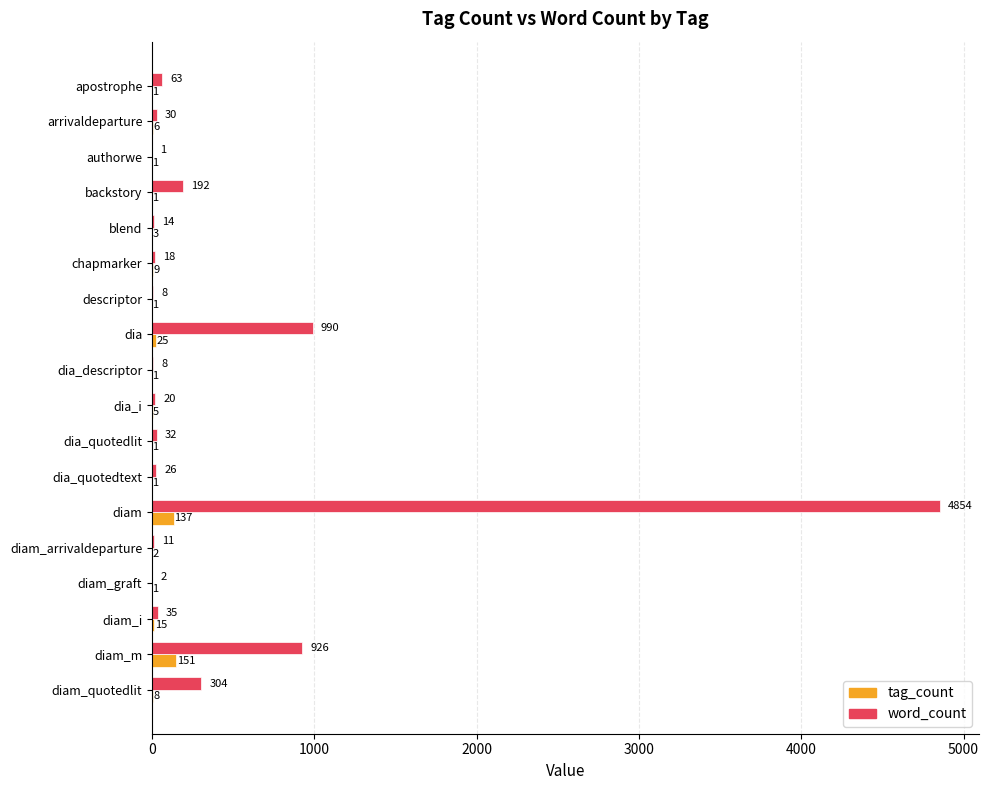

At which category is the sum across all series the highest?

diam